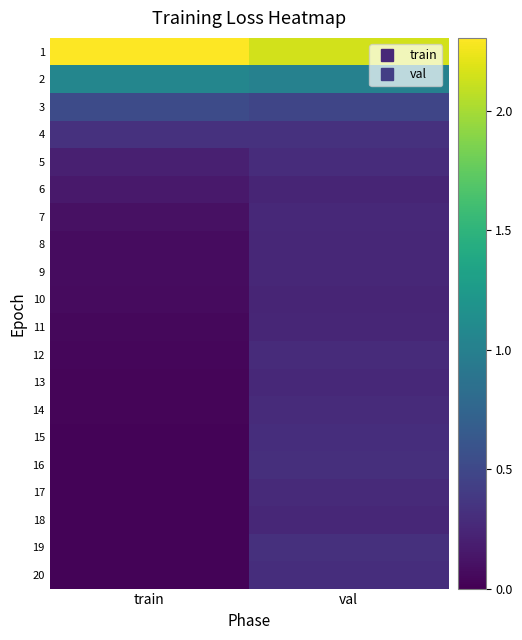

What is the maximum value shown in the chart?

2.3